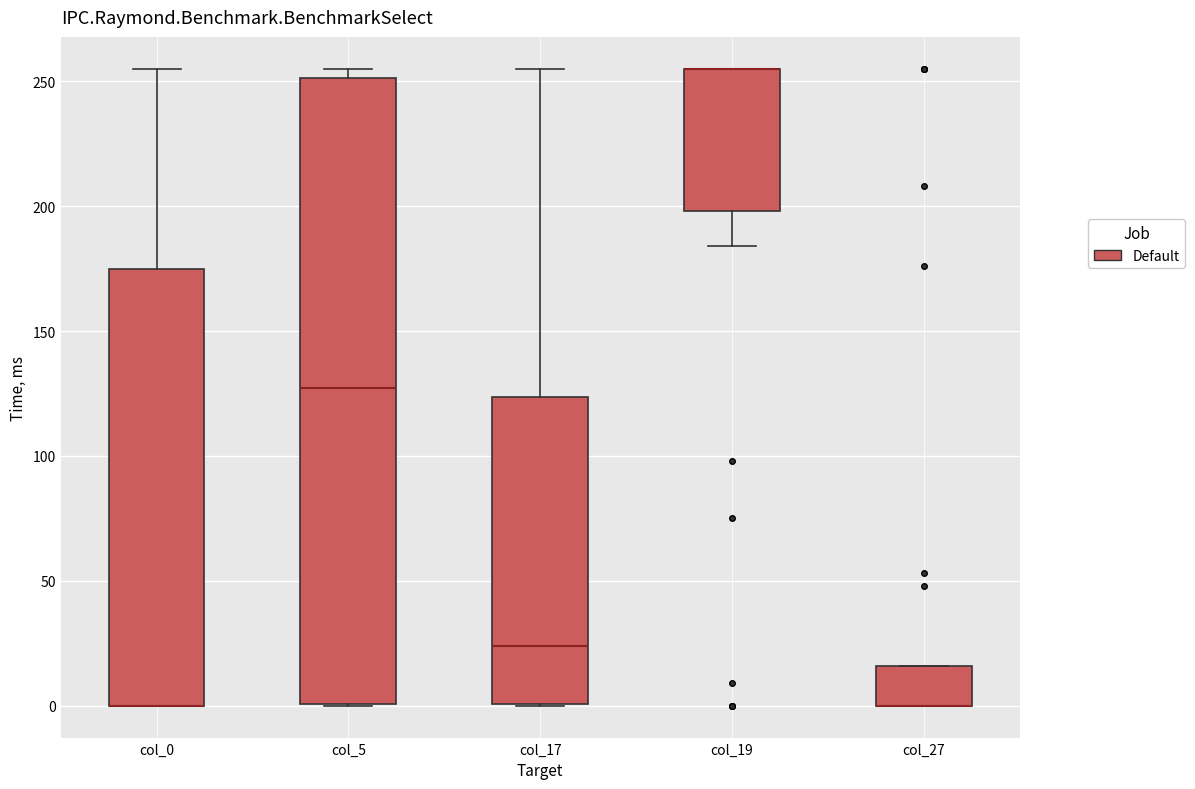

Where is the upper edge of the box for col_0 on the y-axis? The values are not printed on the chart, so give them approximately, as read against the axis.

175